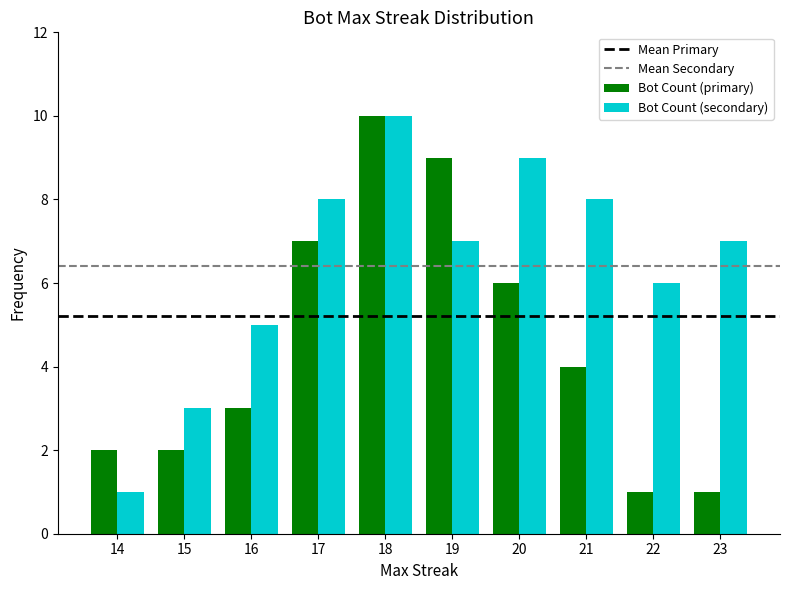

List the series in order of their overall mean, highest first.

Bot Count (secondary), Bot Count (primary)